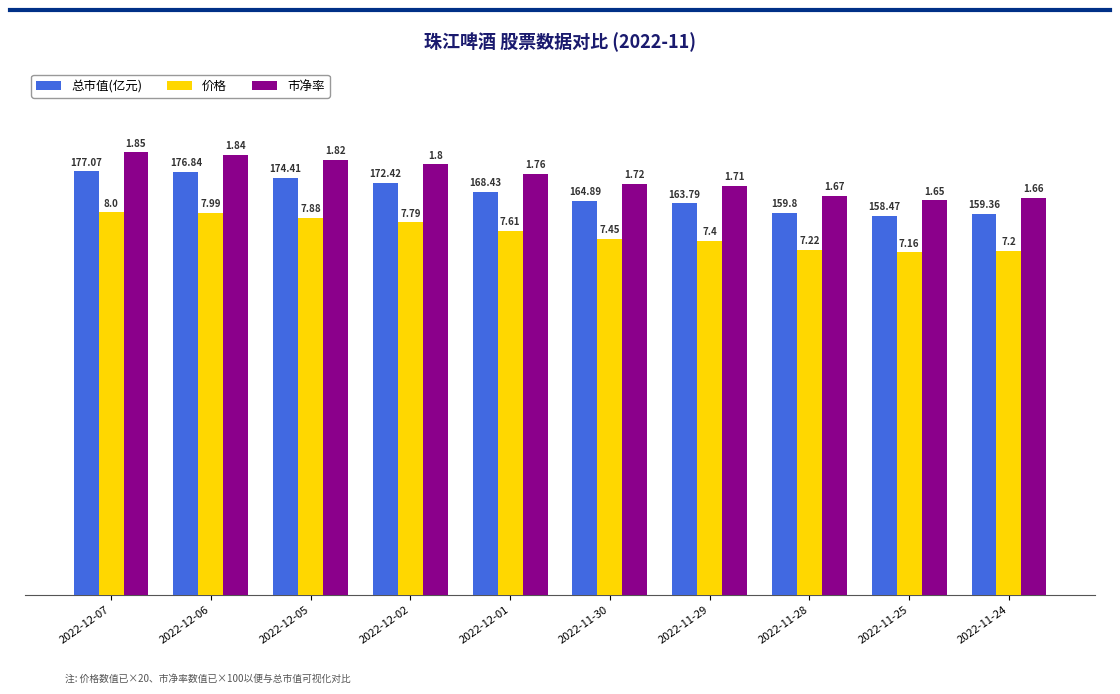

Are the bars horizontal?

No